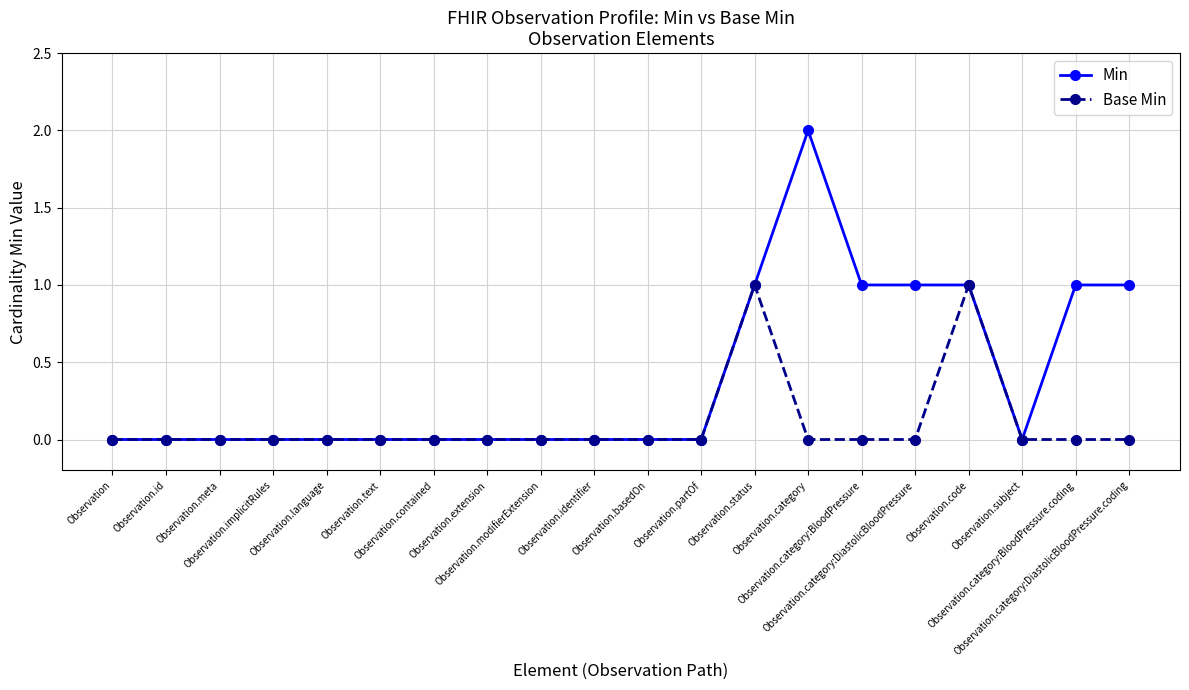

Rank the series by their average value, from highest to lowest.

Min, Base Min